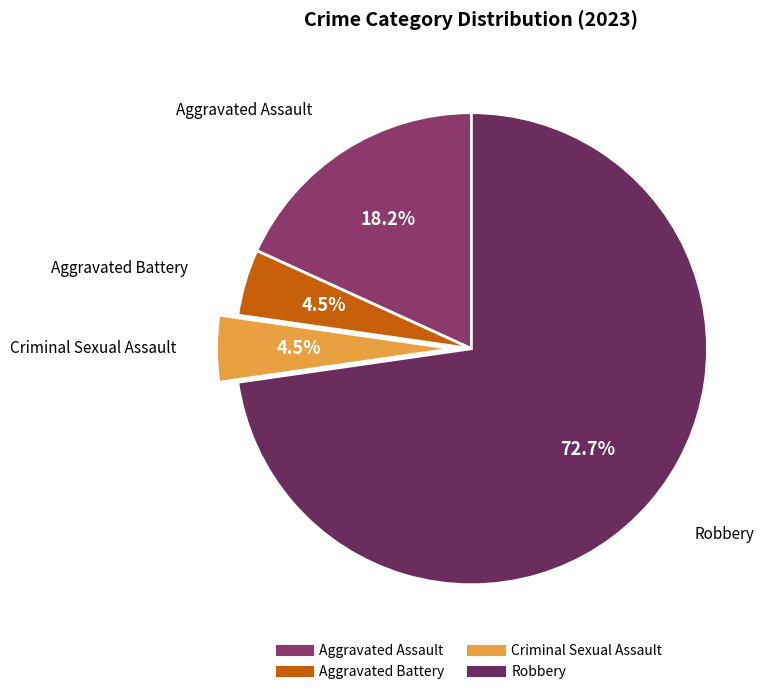

True or false: Aggravated Battery accounts for 11% of the total.

False